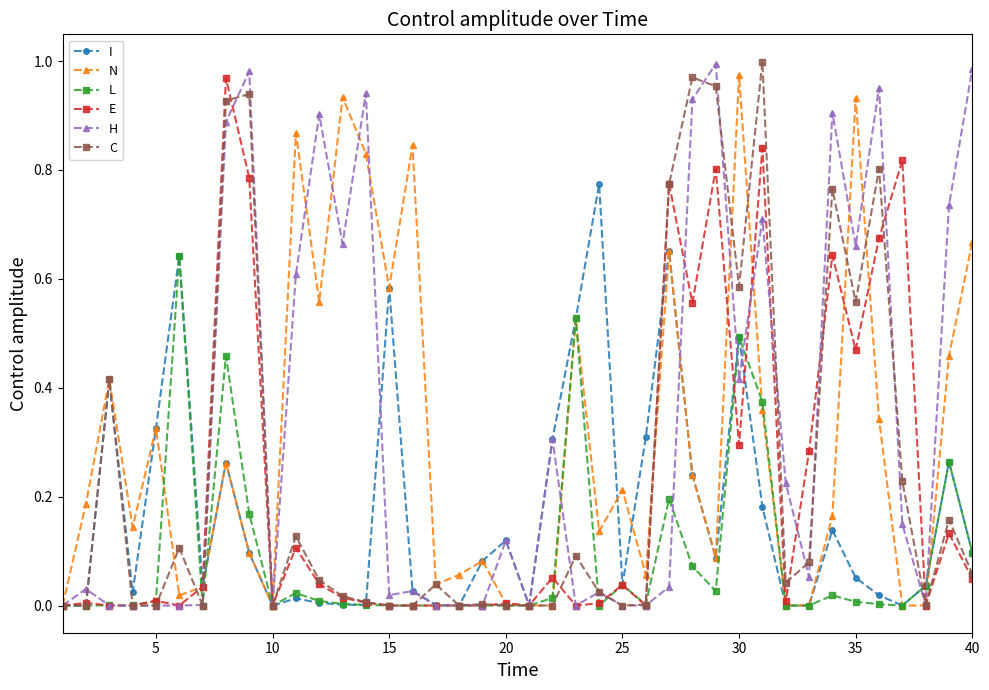

True or false: H has more than 0 interior local peaks.

True